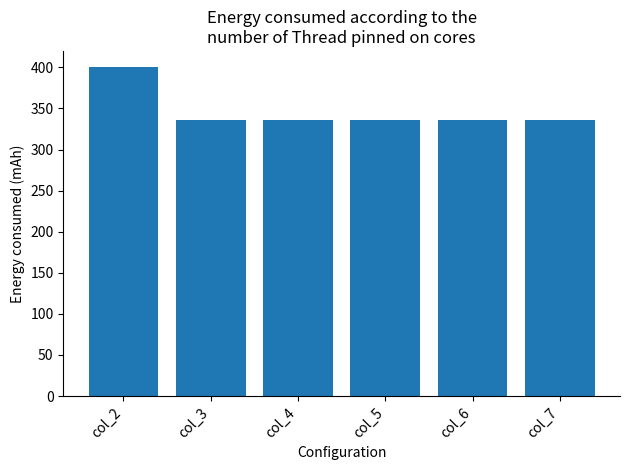

Is it true that the value at col_7 is 336?

True